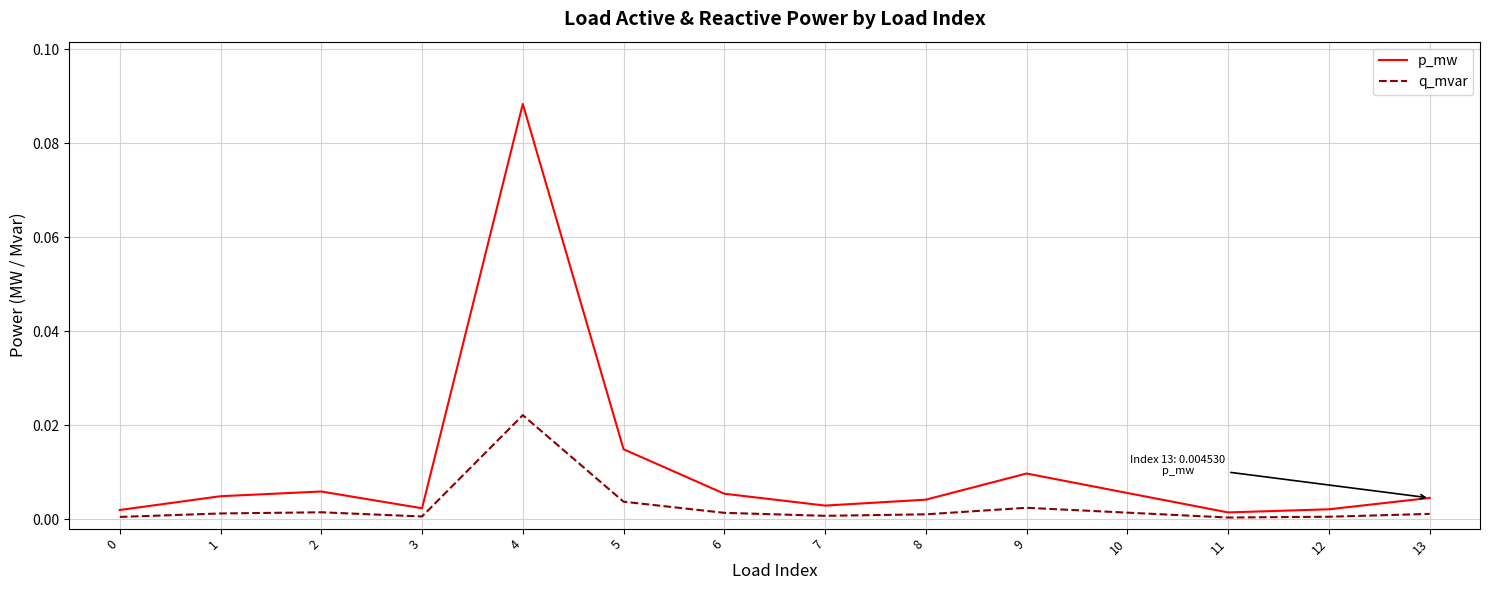

List the series in order of their peak value, lowest first.

q_mvar, p_mw